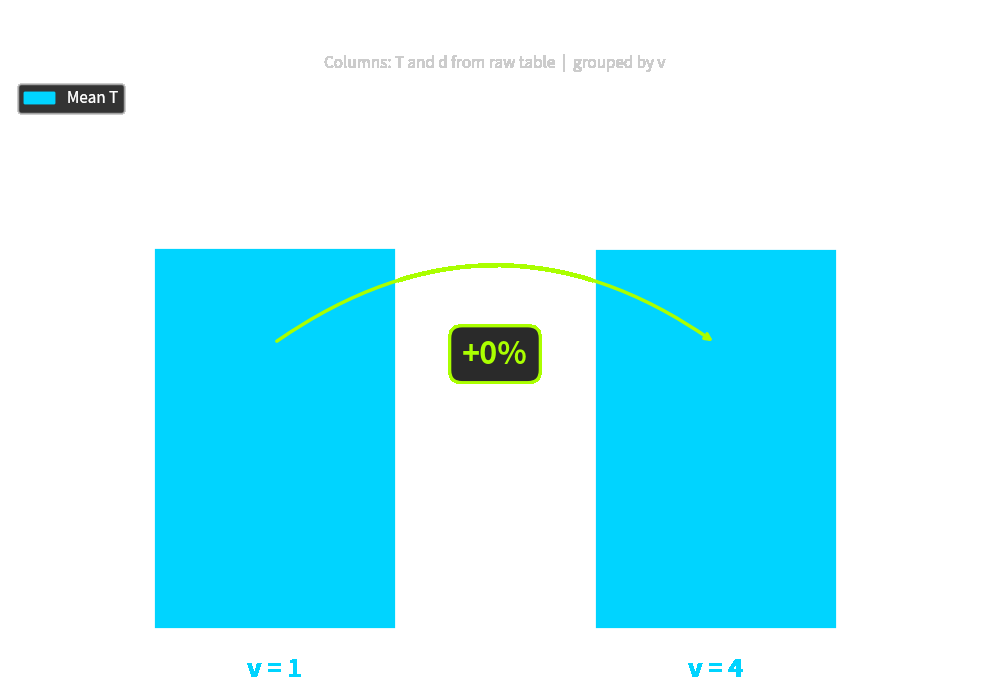

Are the bars horizontal?

No